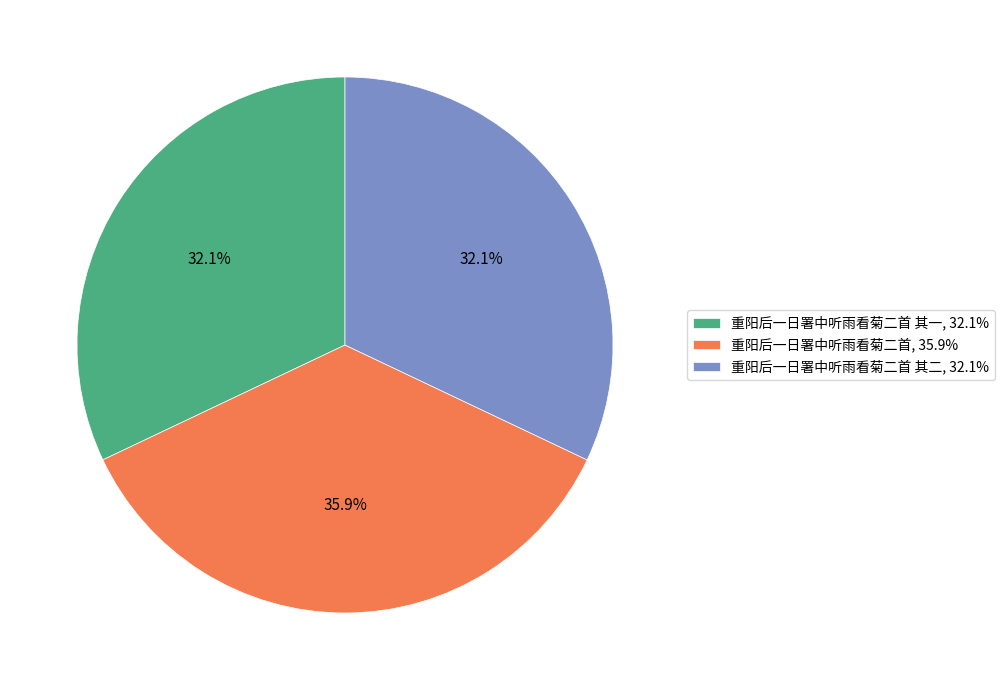

What percentage do 重阳后一日署中听雨看菊二首 其二, 32.1% and 重阳后一日署中听雨看菊二首, 35.9% together represent?

67.9%